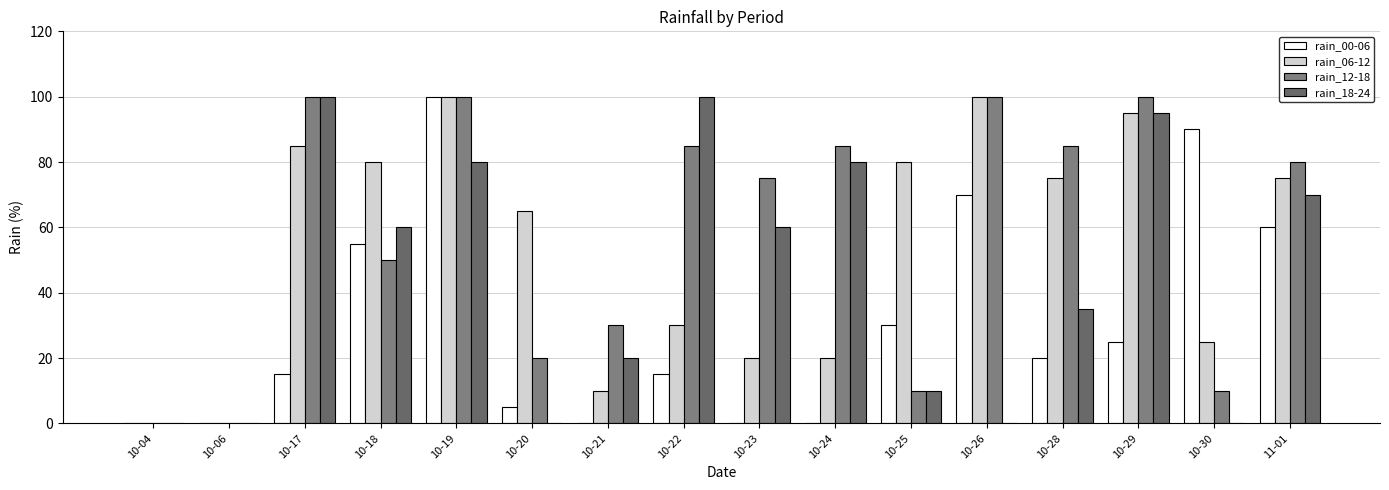

Are the bars horizontal?

No